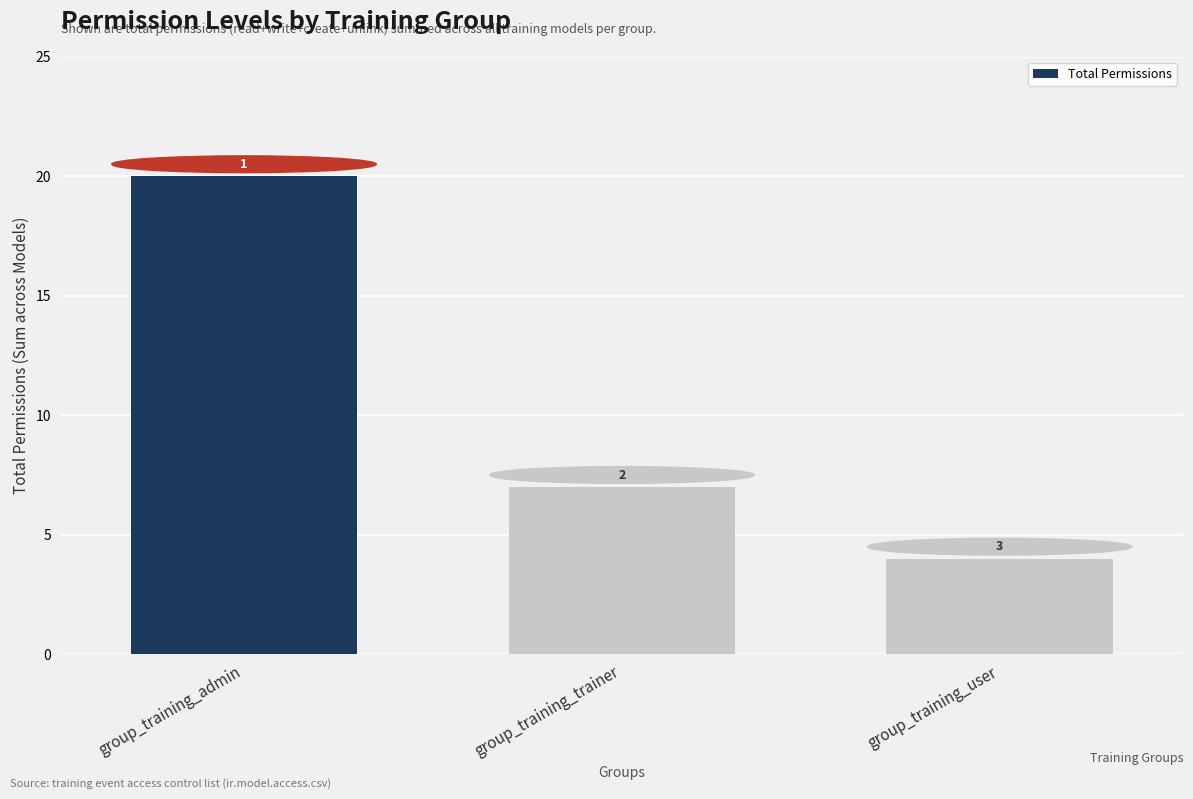

What is the change in value from group_training_trainer to group_training_user?

-3